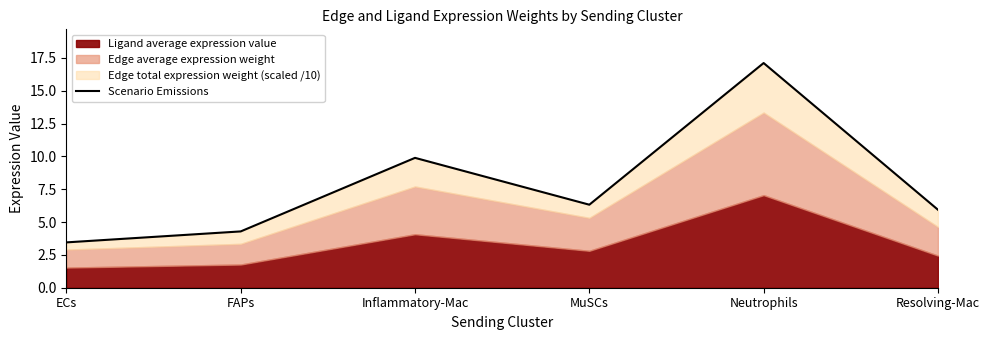

What is the change in value from FAPs to MuSCs?

+2.0